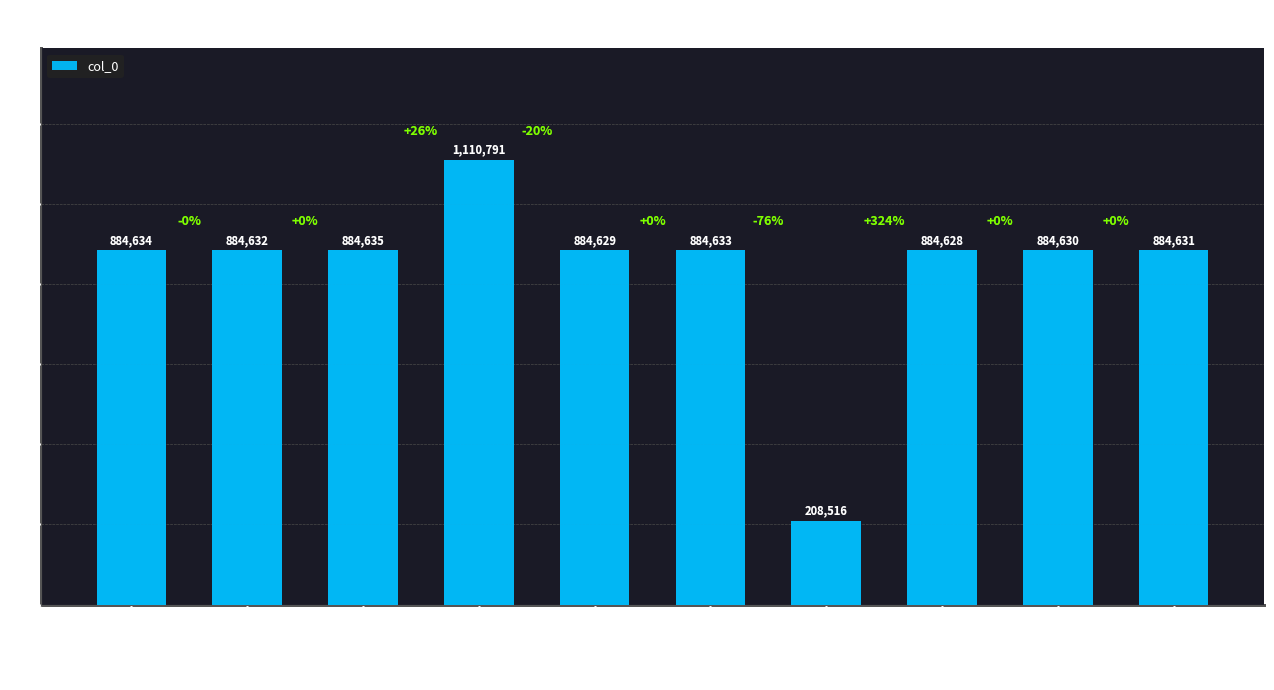

Are the bars grouped side by side (vs. stacked)?

No